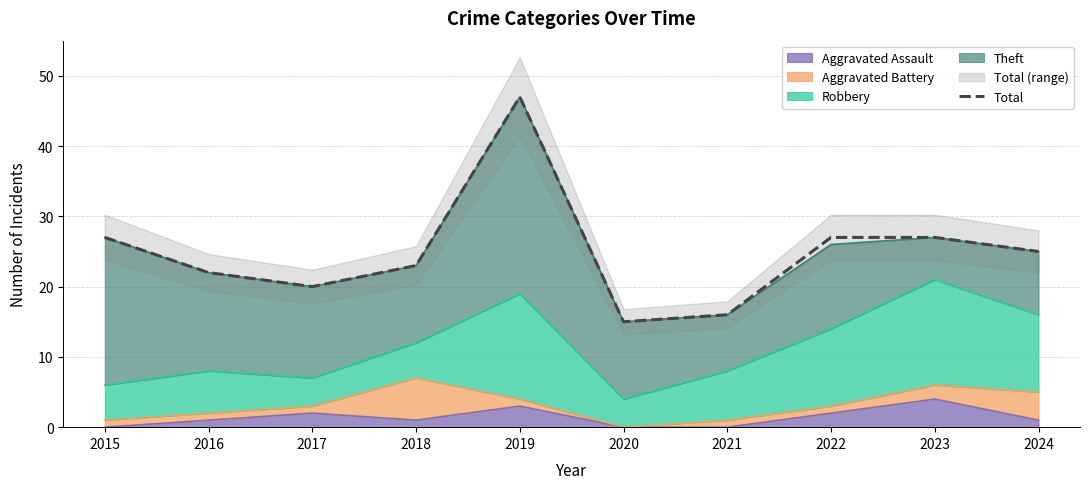

At which category does the chart reach its minimum across all series?

2020